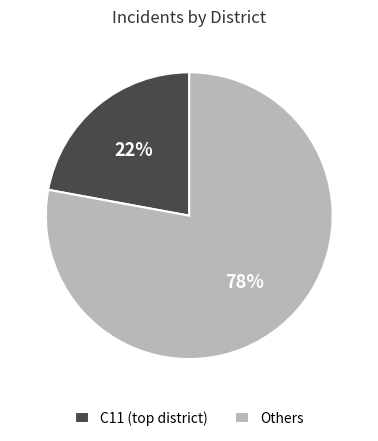

To the nearest percent, what percentage of the pie is Others?

78%